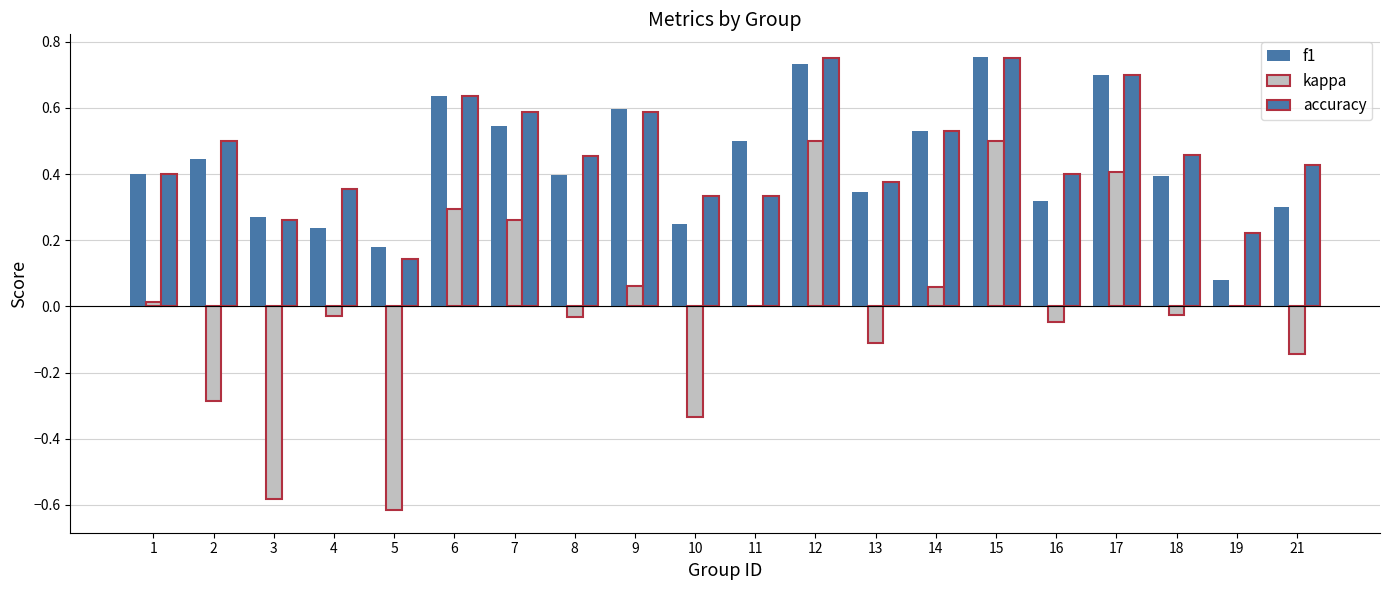

The accuracy series shows 0.8 at 15. True or false?

True